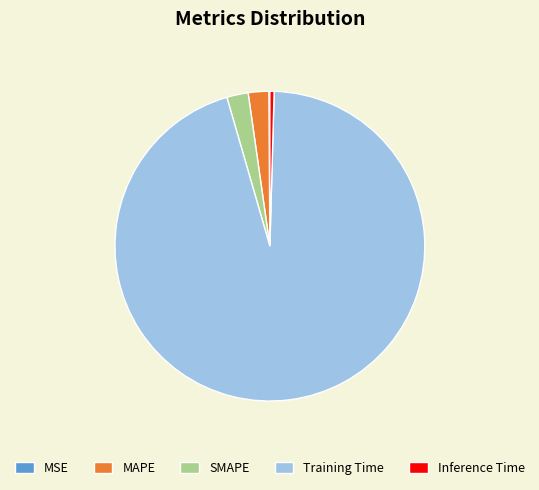

Is there any slice that represents more than half of the pie?

Yes